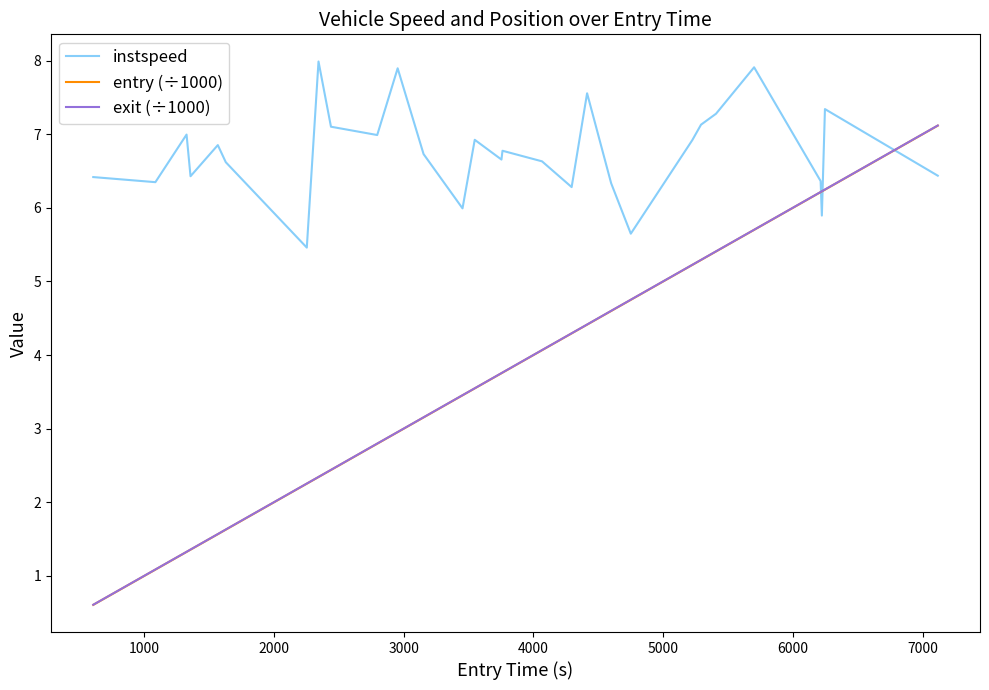

True or false: entry (÷1000) and instspeed intersect in this chart.

True